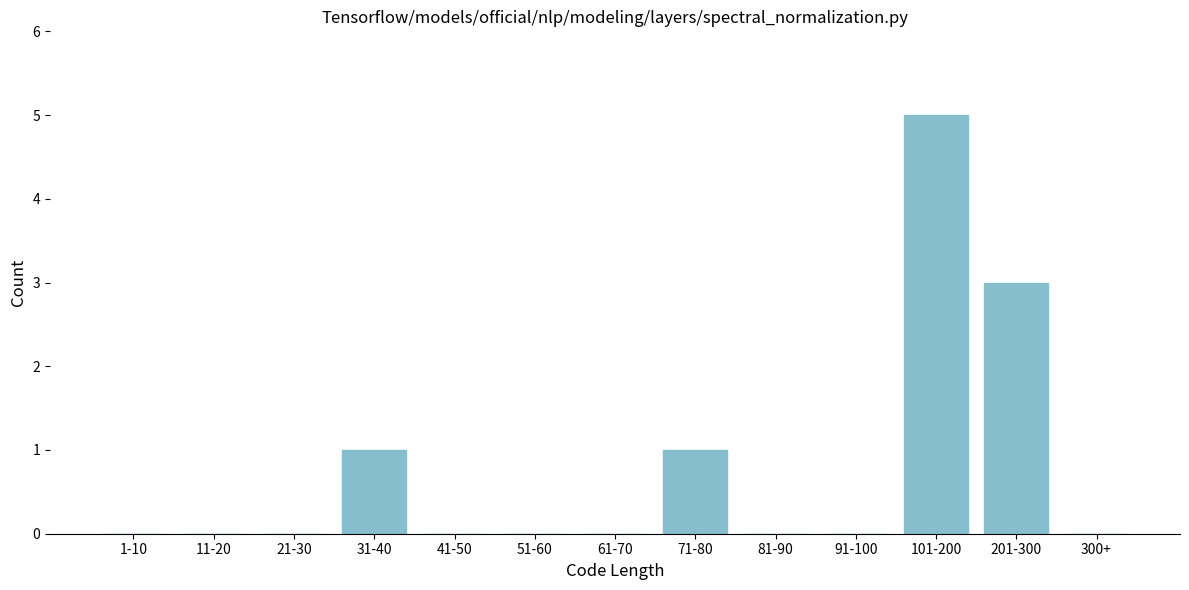

Reading right to left, what are all the values shown in this chart?

300+=0	201-300=3	101-200=5	91-100=0	81-90=0	71-80=1	61-70=0	51-60=0	41-50=0	31-40=1	21-30=0	11-20=0	1-10=0